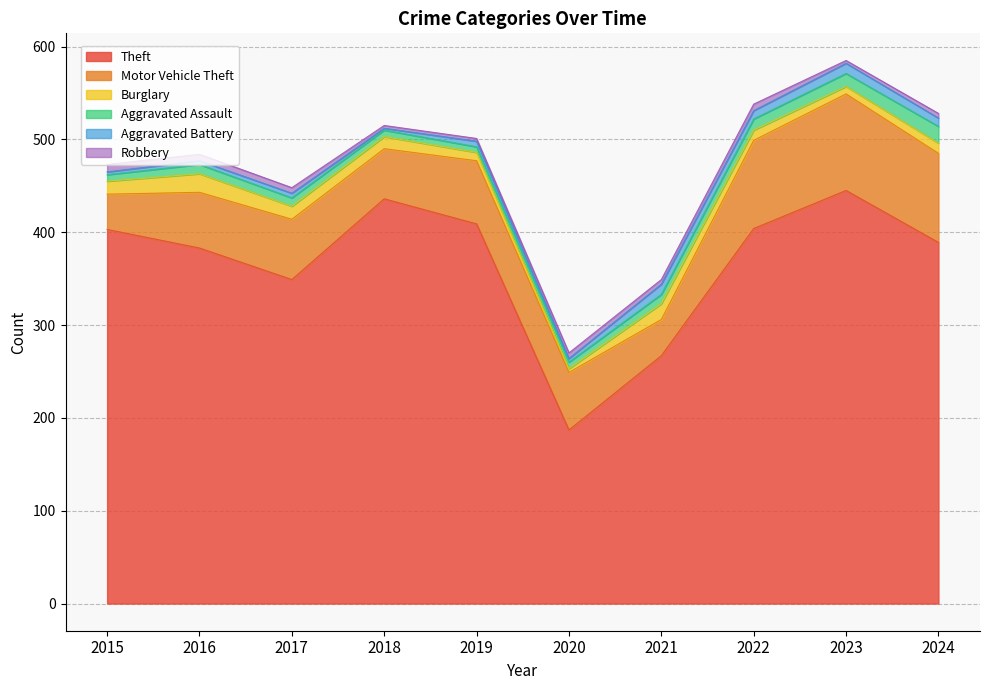

How many data points does each series have?

10